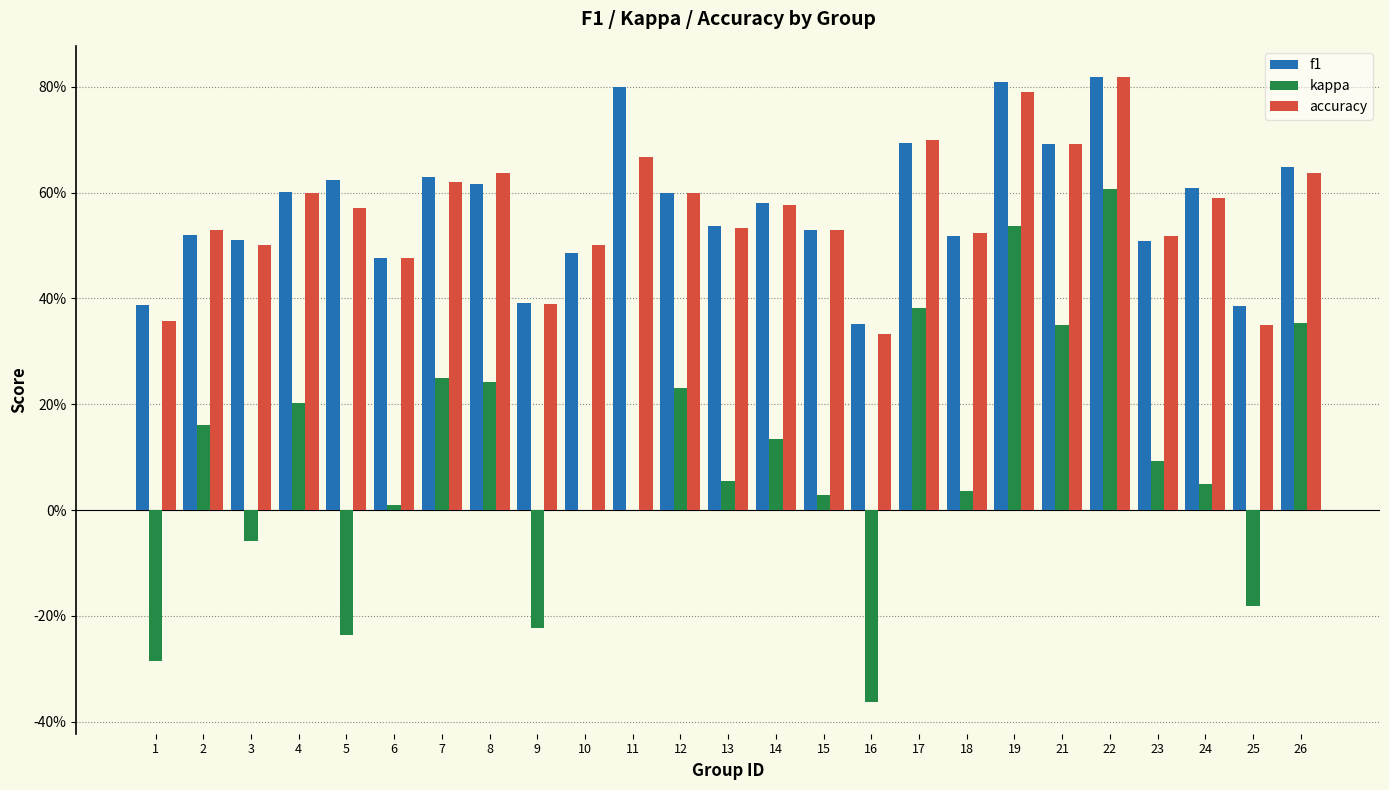

Rank the series at 10 from lowest to highest value.

kappa, f1, accuracy